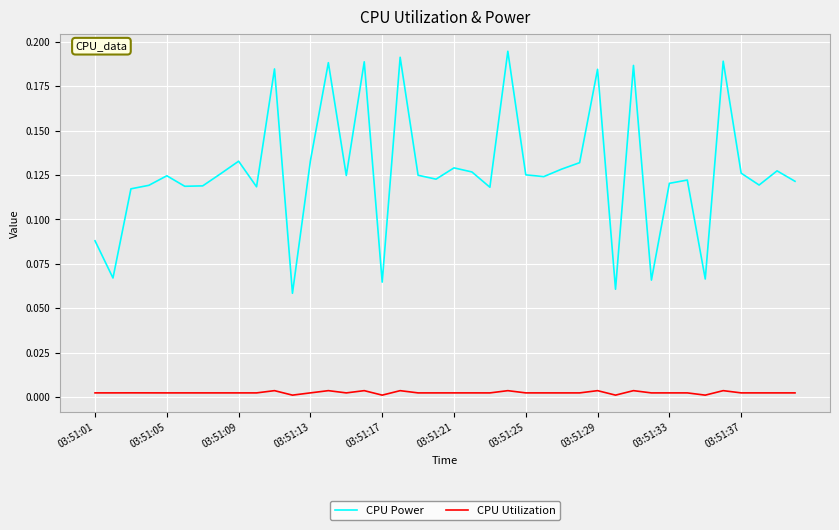

How many CPU Utilization values are between 0 and 1?

40